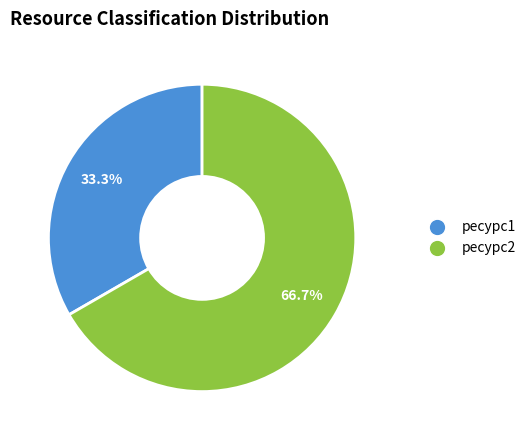

To the nearest percent, what portion does ресурс2 represent?

67%